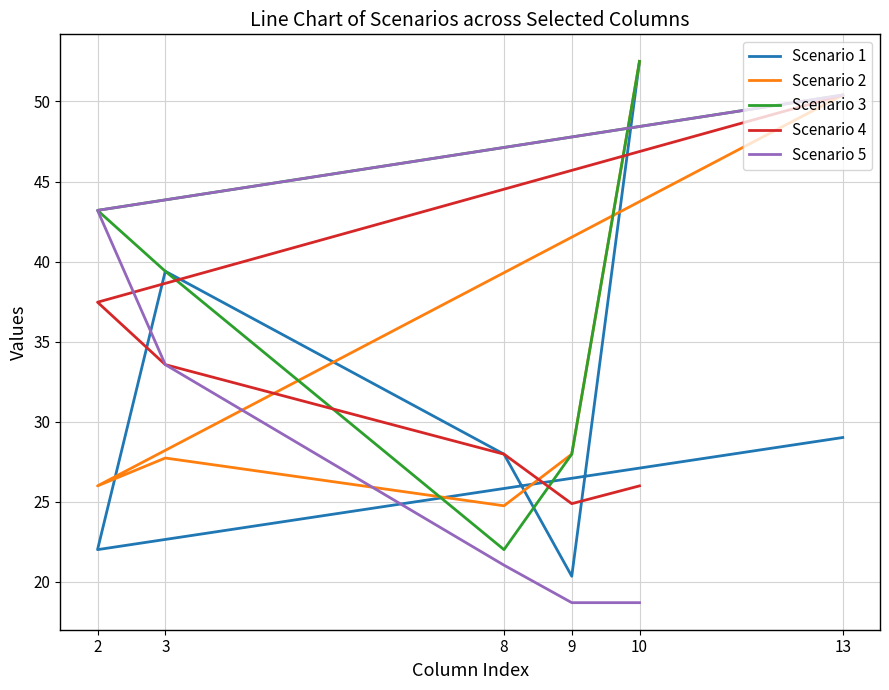

Which series changed the most between 3 and 9?

Scenario 1